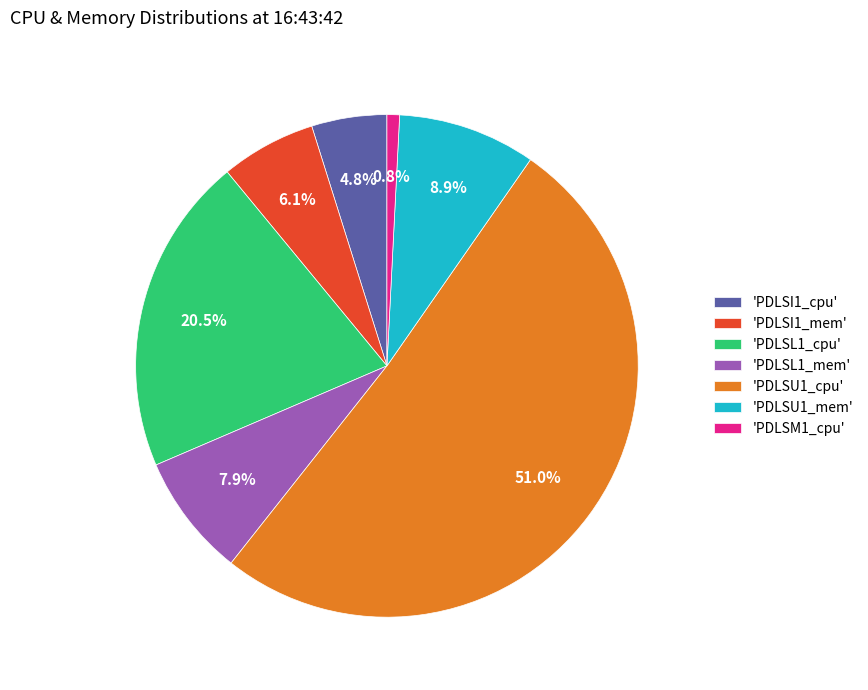

What percentage do 'PDLSM1_cpu' and 'PDLSU1_mem' together represent?

9.7%